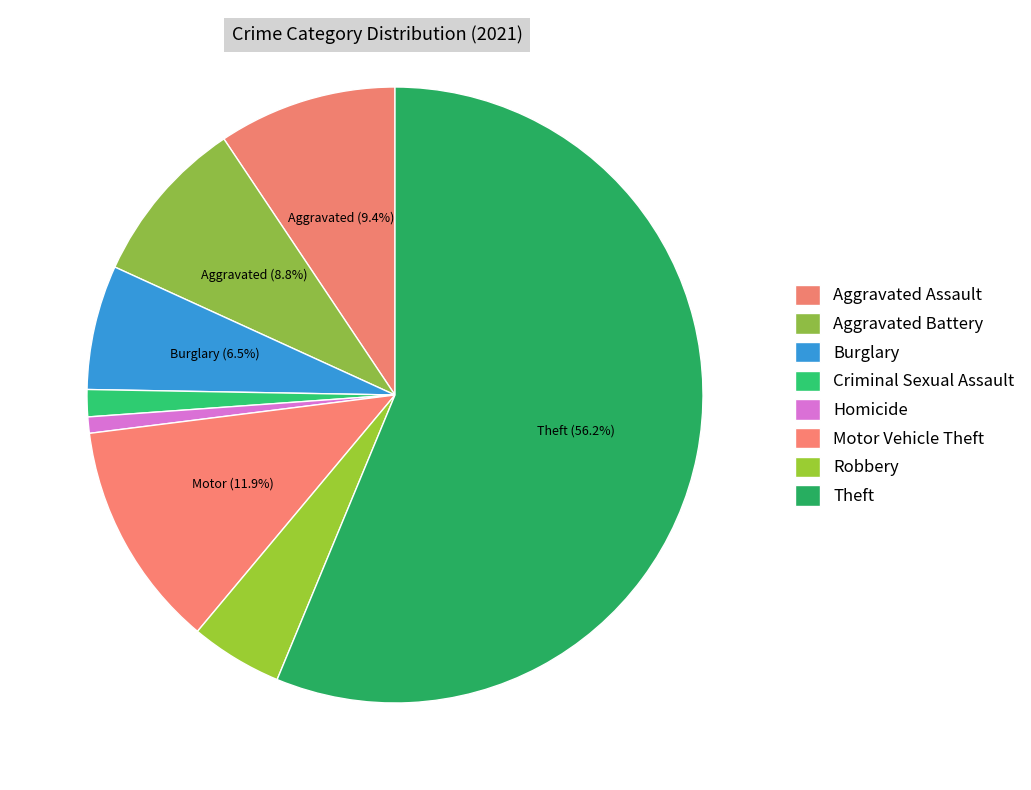

To the nearest percent, what percentage of the pie is Aggravated Assault?

9%